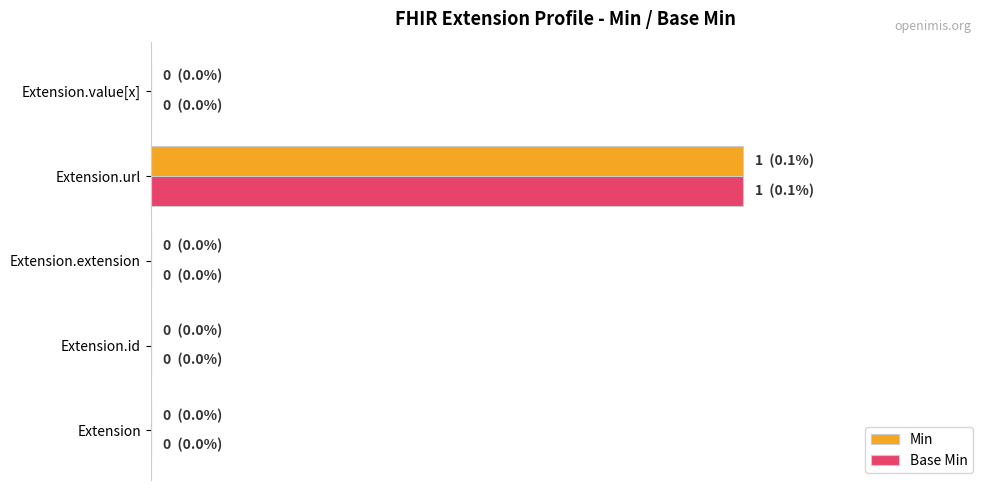

What is the difference between the maximum and minimum values in the Min series?

1